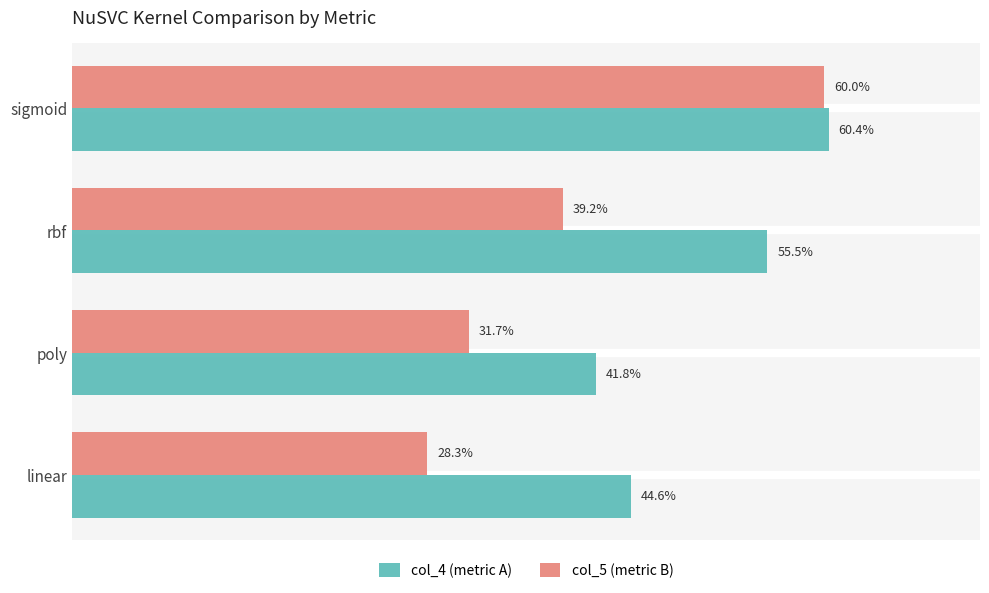

Which series has the largest range (max minus min)?

col_5 (metric B)